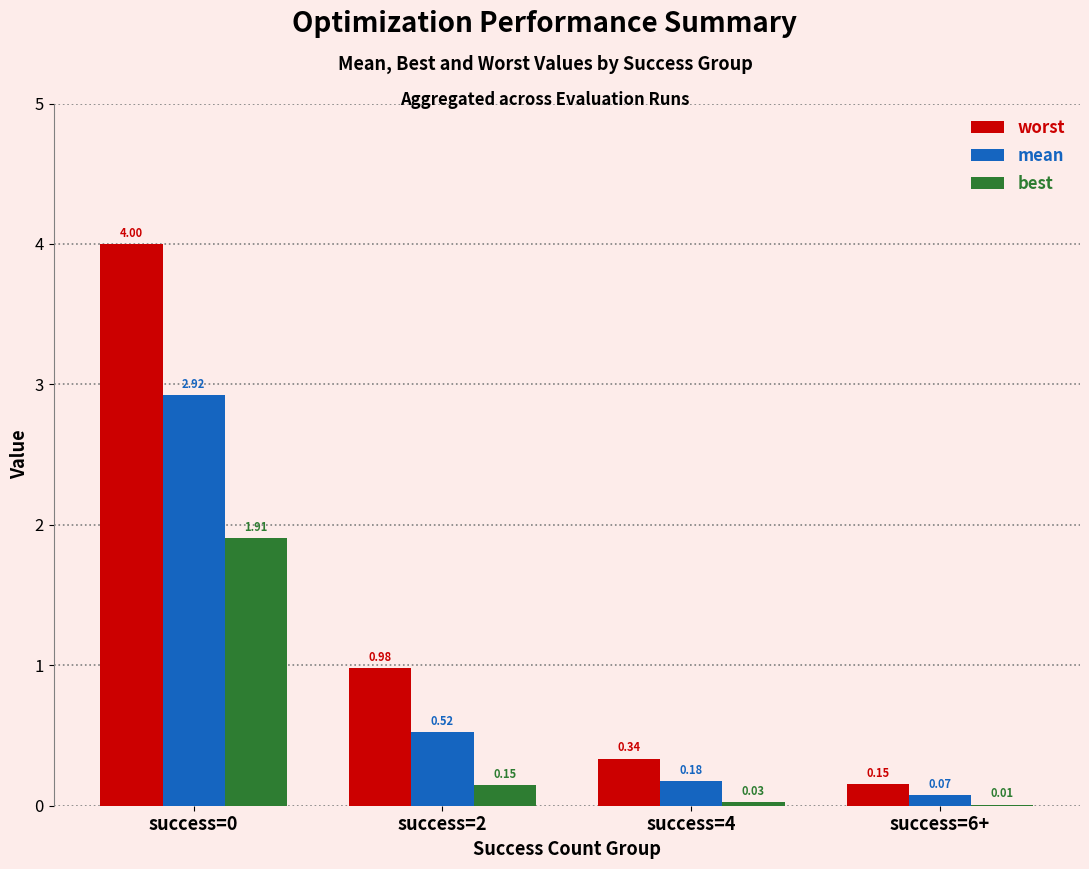

Which series changed the most between success=0 and success=2?

worst